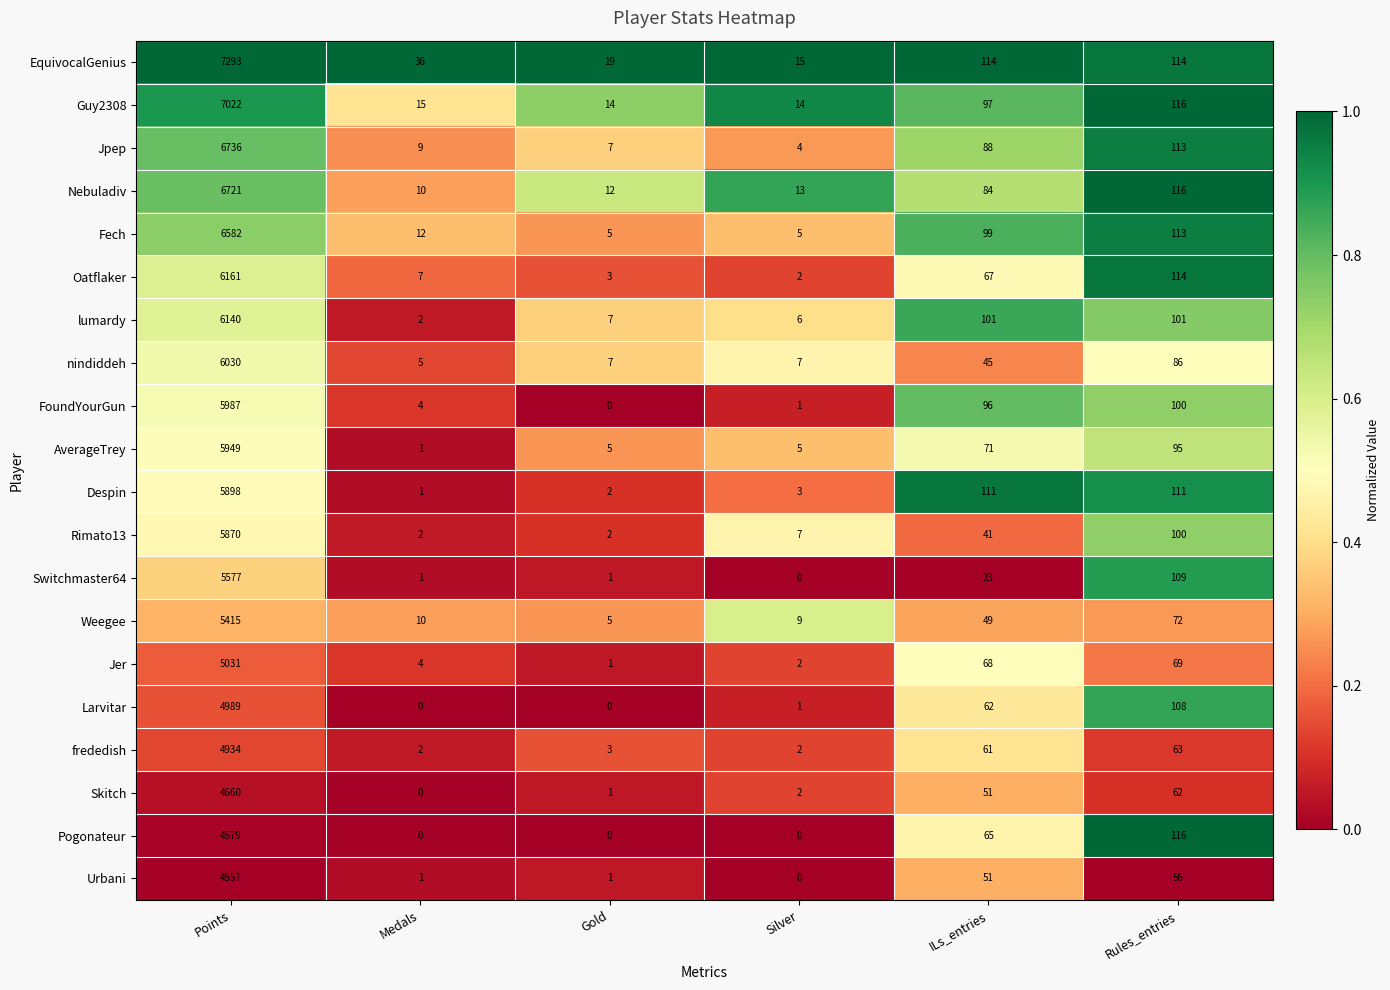

How many categories are shown in the chart?

6